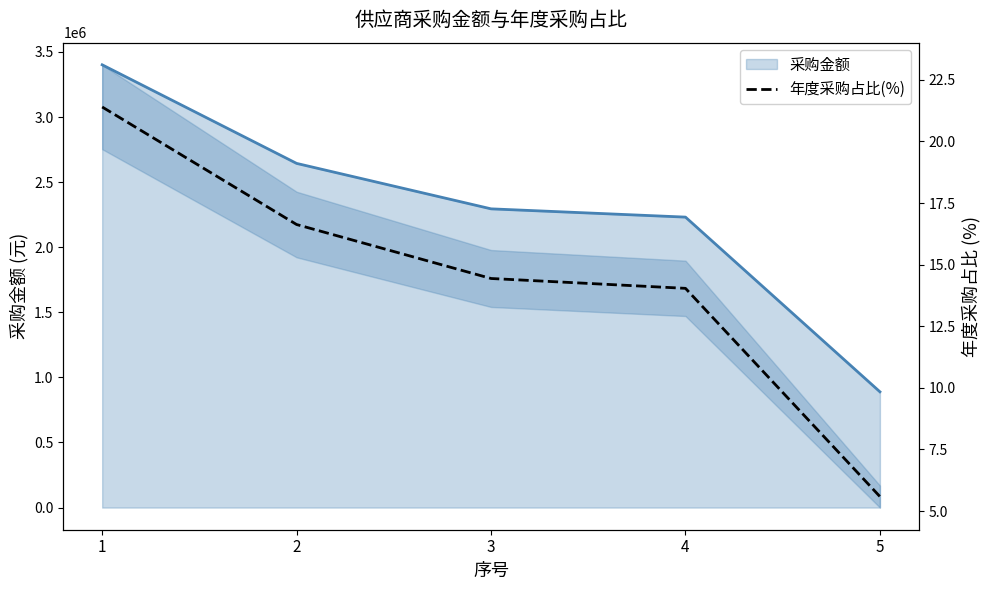

What is the value of the 采购金额 point at the 4th from the left?

2231244.4